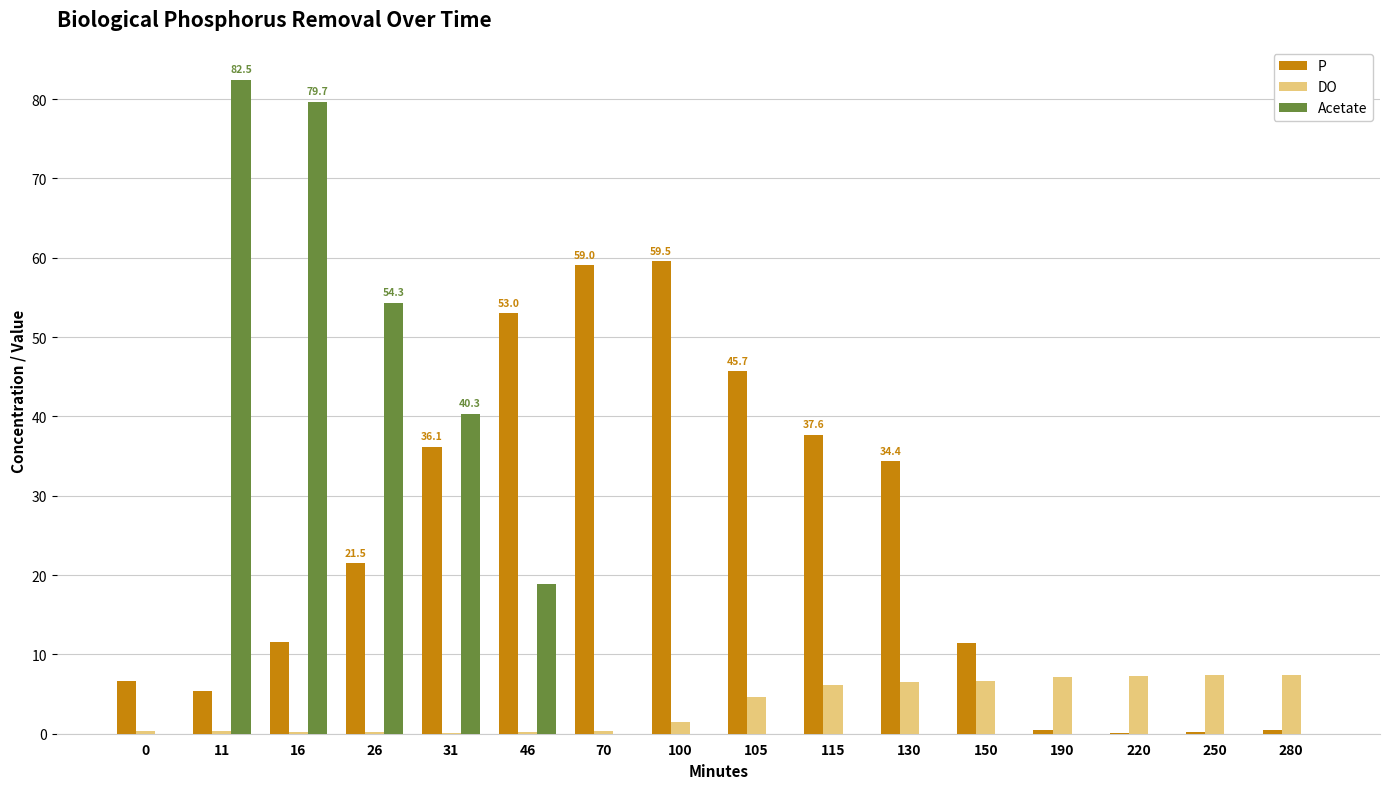

Which series has the largest total across all categories?

P